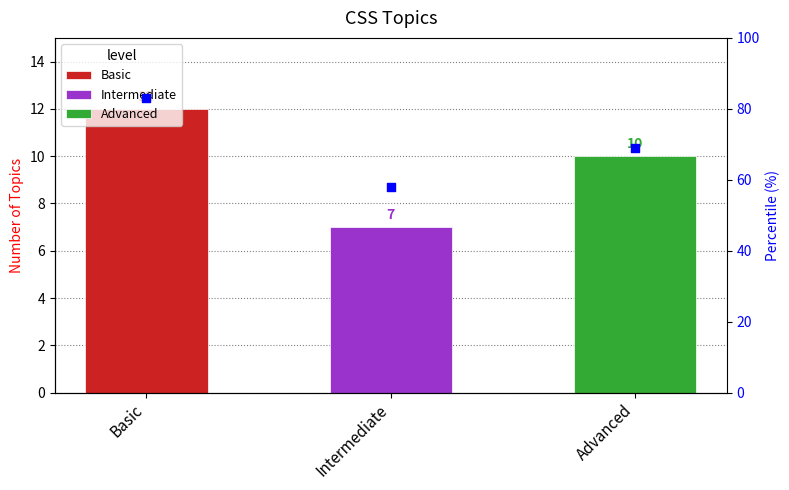

Which has a higher value, Intermediate or Basic?

Basic